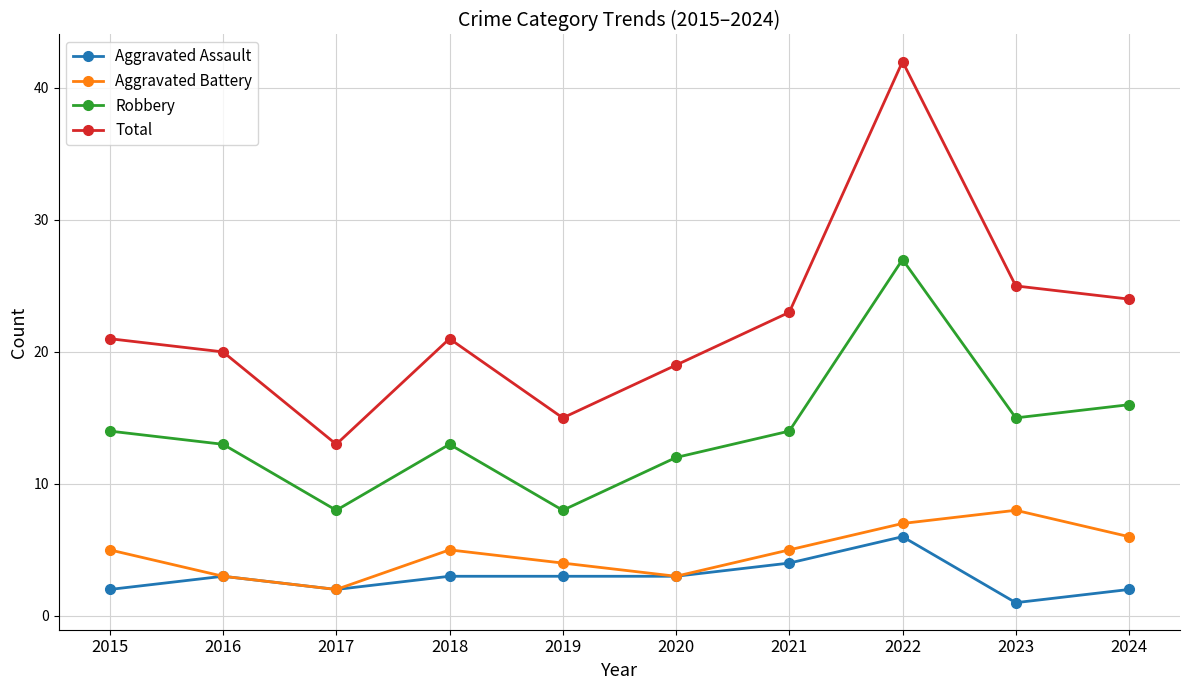

Does the chart have visible grid lines?

Yes